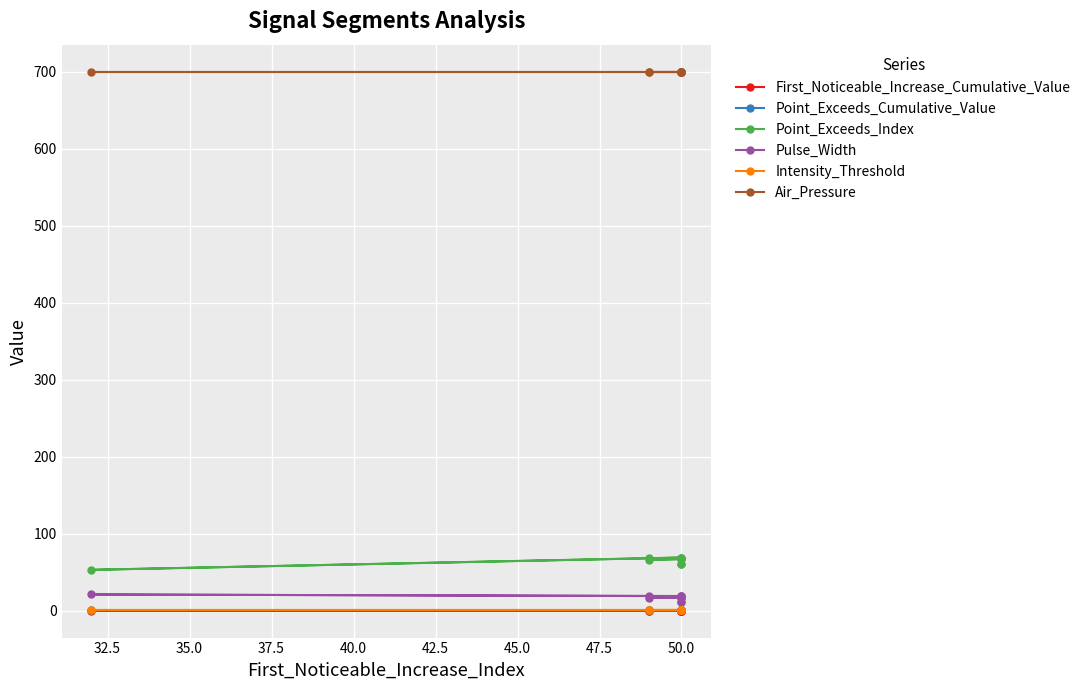

What value does the Air_Pressure series have at 50.0?

700.0